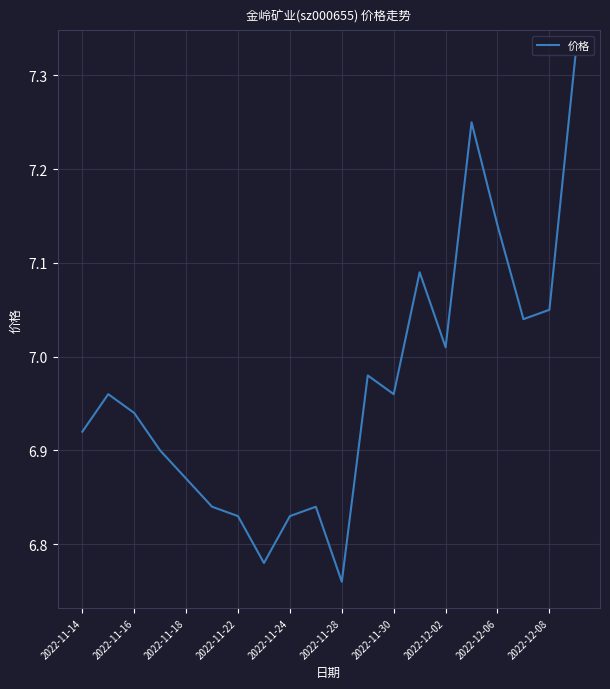

What is the greatest value displayed?

7.3